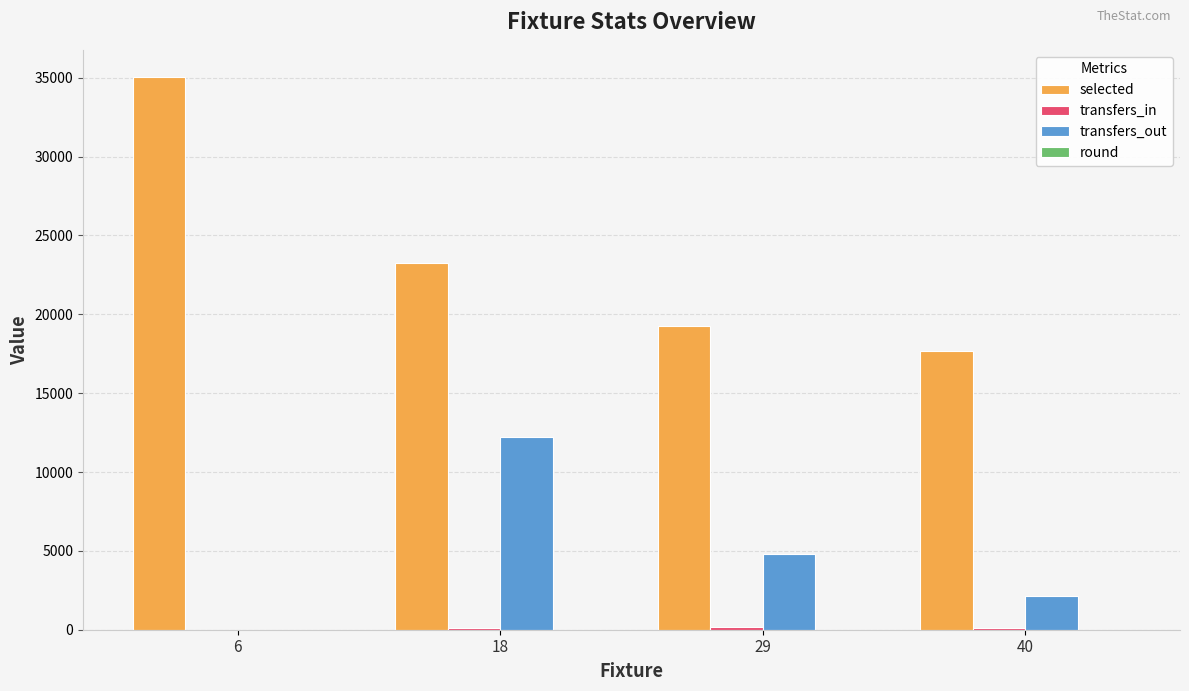

Between 6 and 40, which series saw the biggest shift?

selected